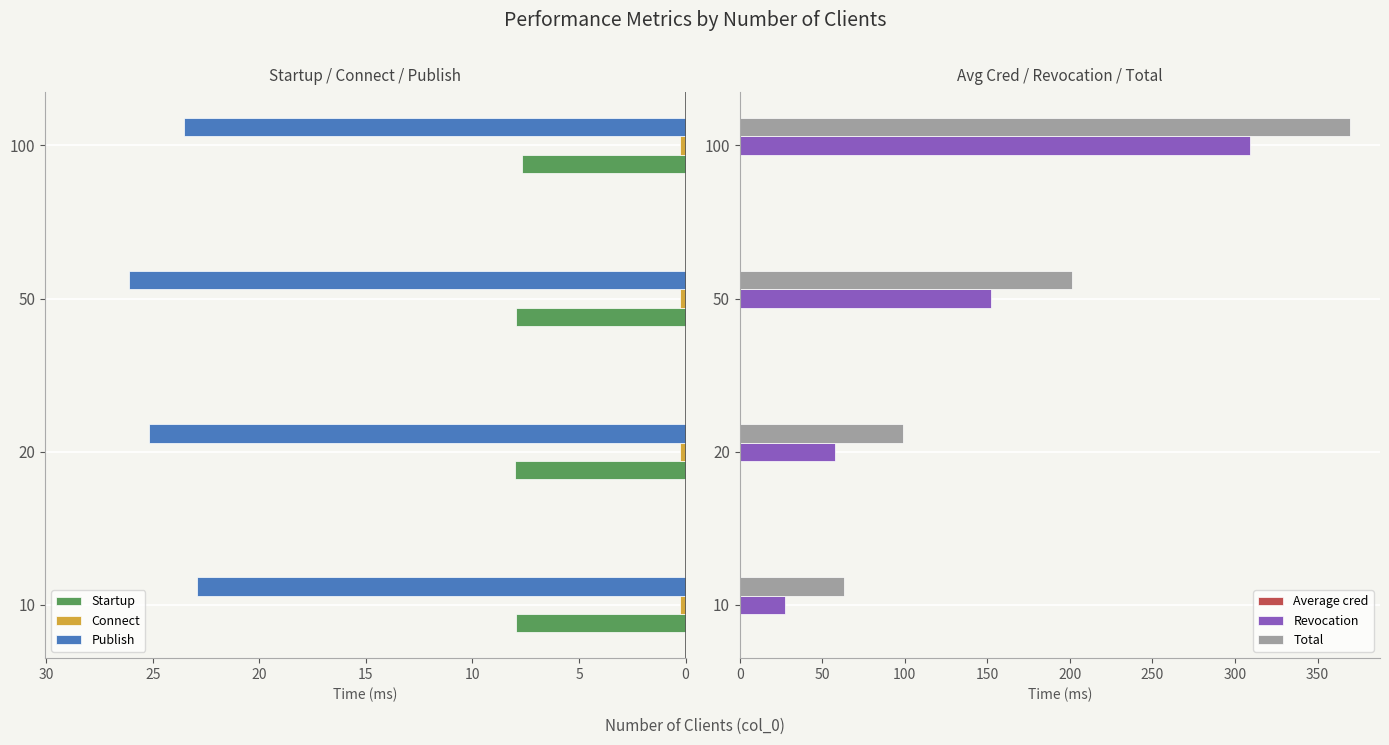

At how many categories does at least one series exceed 11?

4